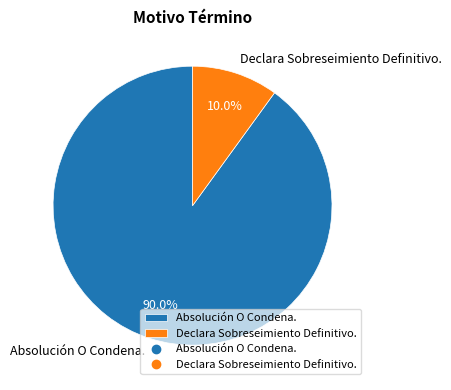

Is the sum of Declara Sobreseimiento Definitivo. and Absolución O Condena. greater than half?

Yes